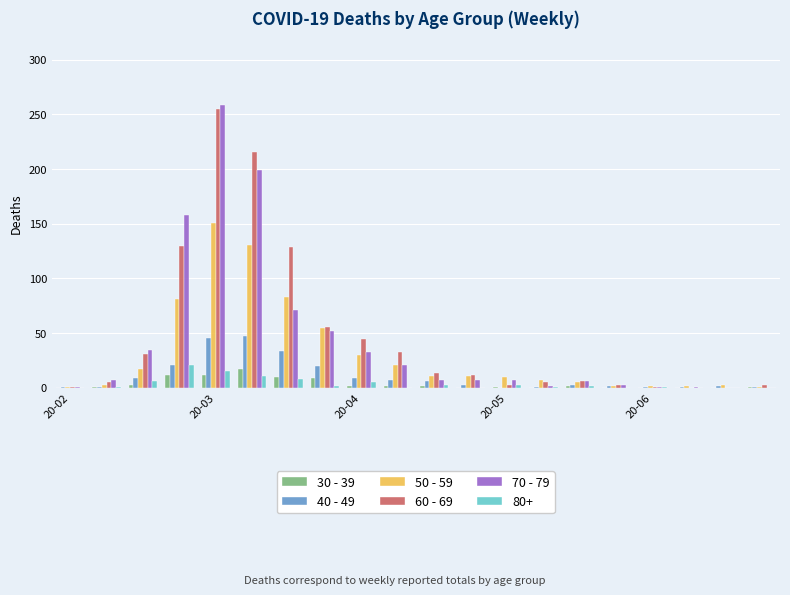

What is the maximum value shown in the chart?

259